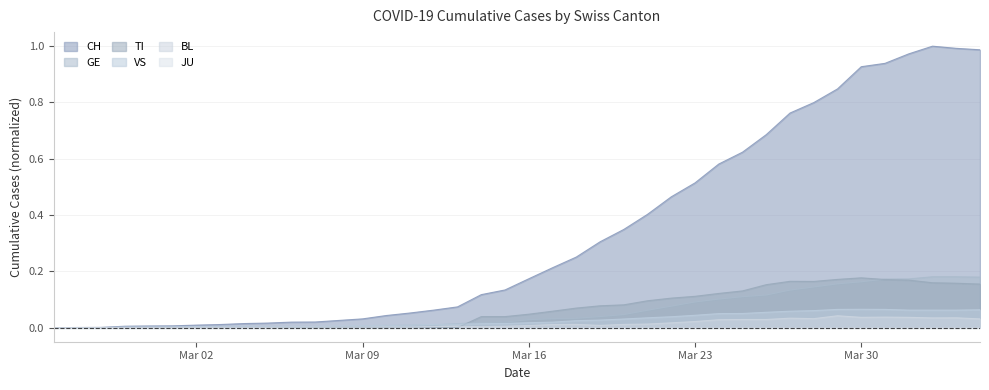

What is the value of the TI point at the 40th from the left?

0.2